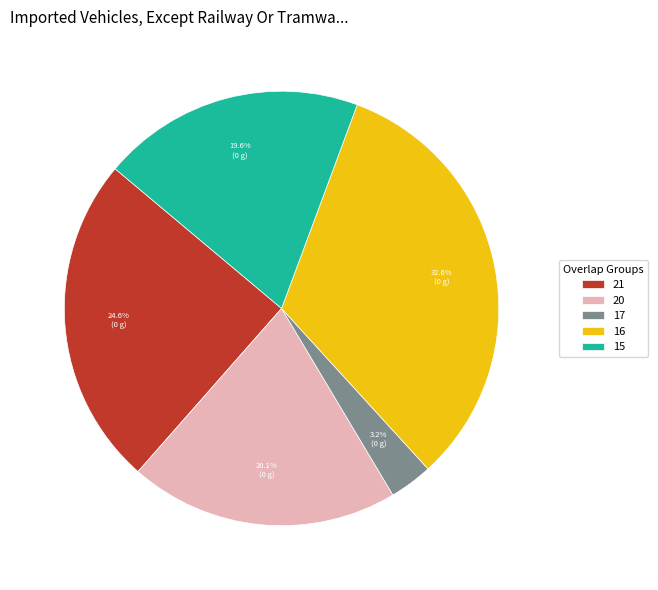

What is the largest slice in the pie chart?

16